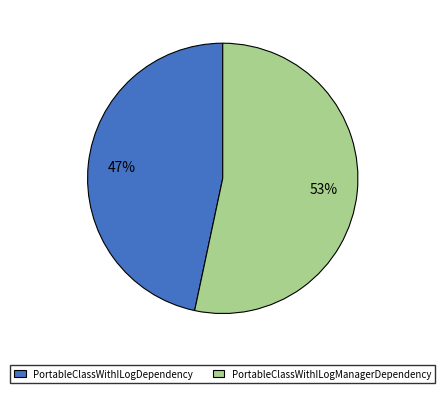

Do PortableClassWithILogManagerDependency and PortableClassWithILogDependency together represent more than half of the pie?

Yes